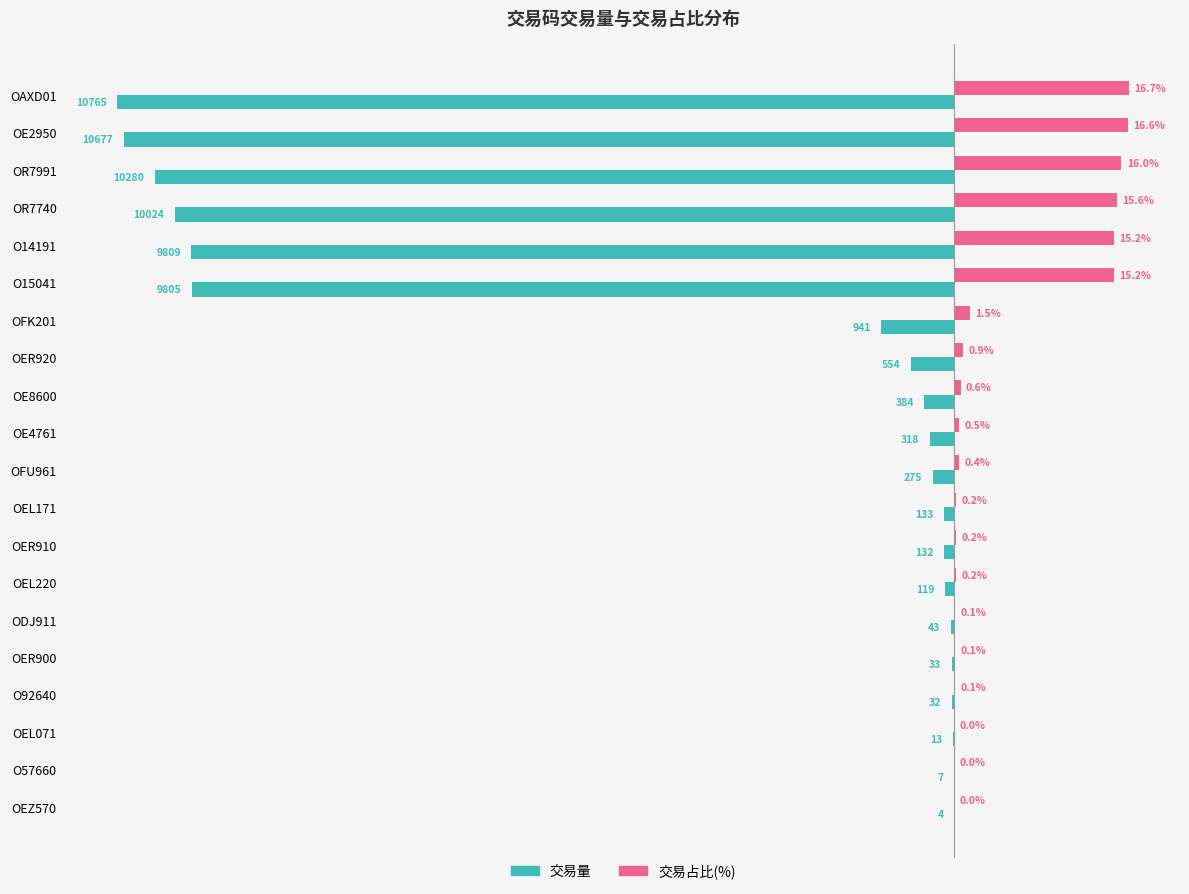

At which category does the chart reach its peak across all series?

OAXD01